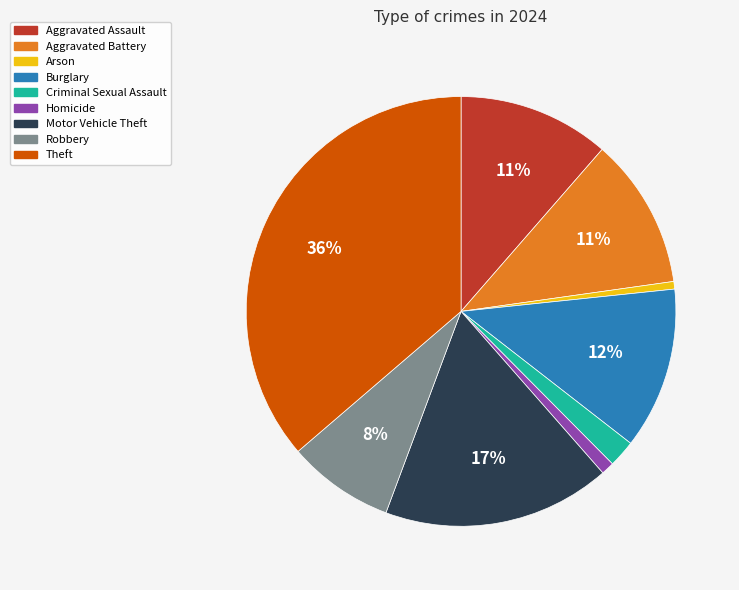

Which category has the biggest portion of the pie?

Theft